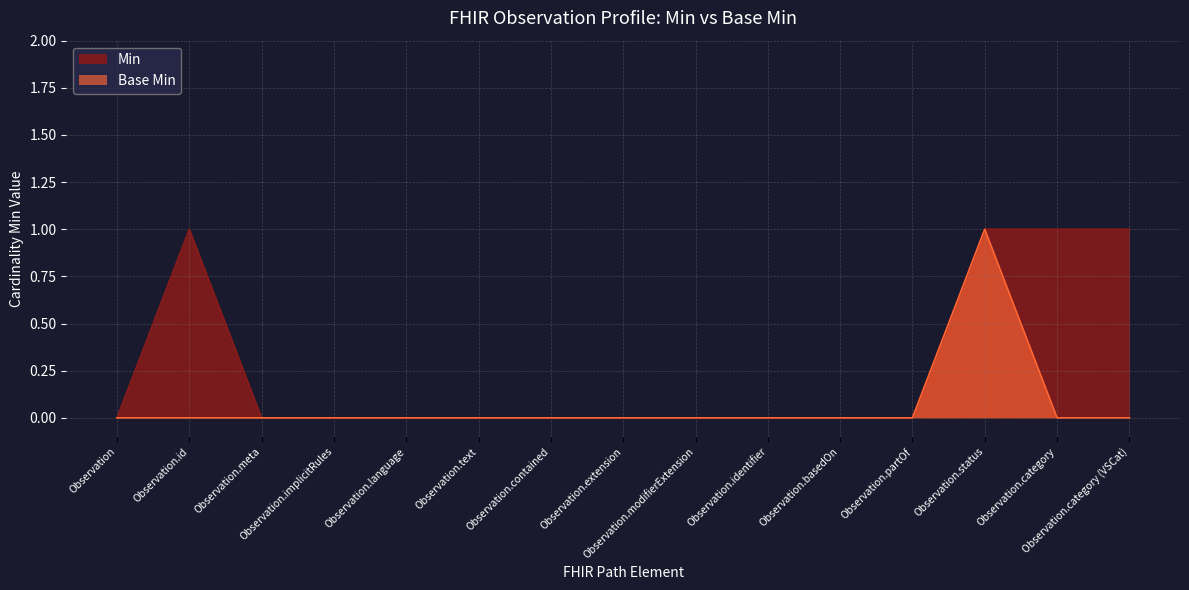

Does the chart display data point markers on the line(s)?

No